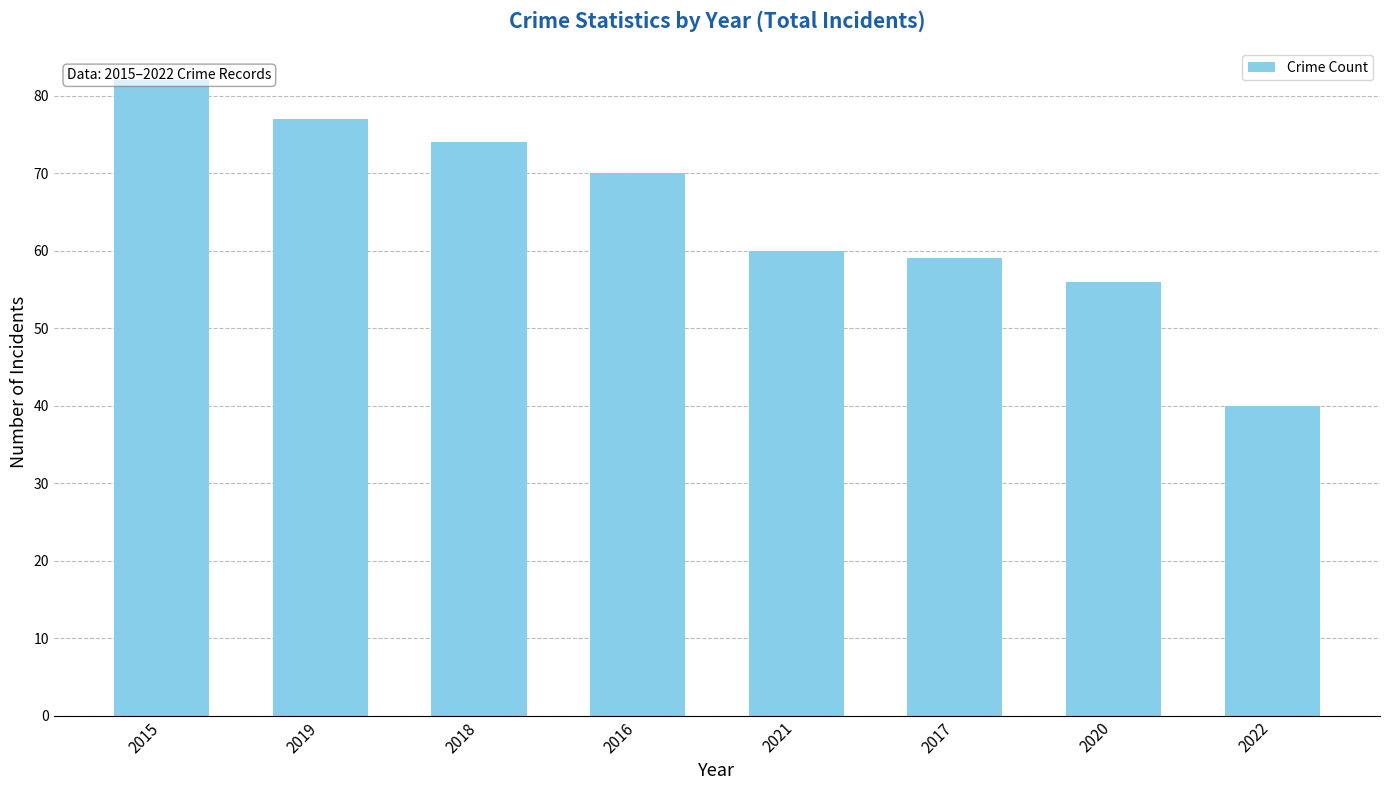

True or false: the data shows 35 at 2021.

False